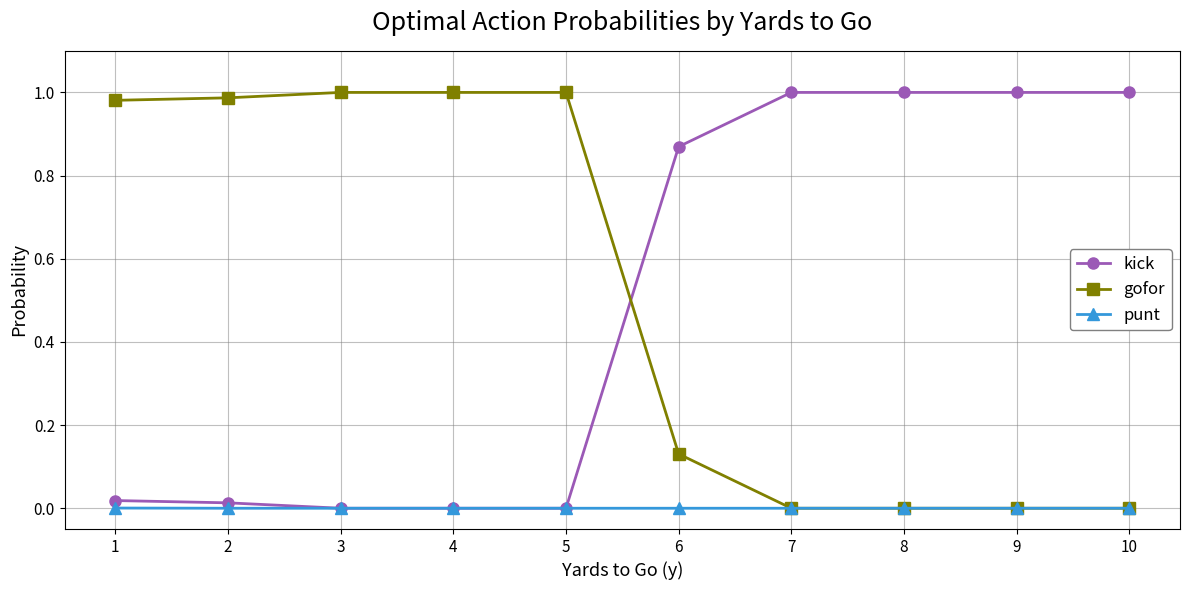

Is it true that gofor equals 1.5 at 5?

False